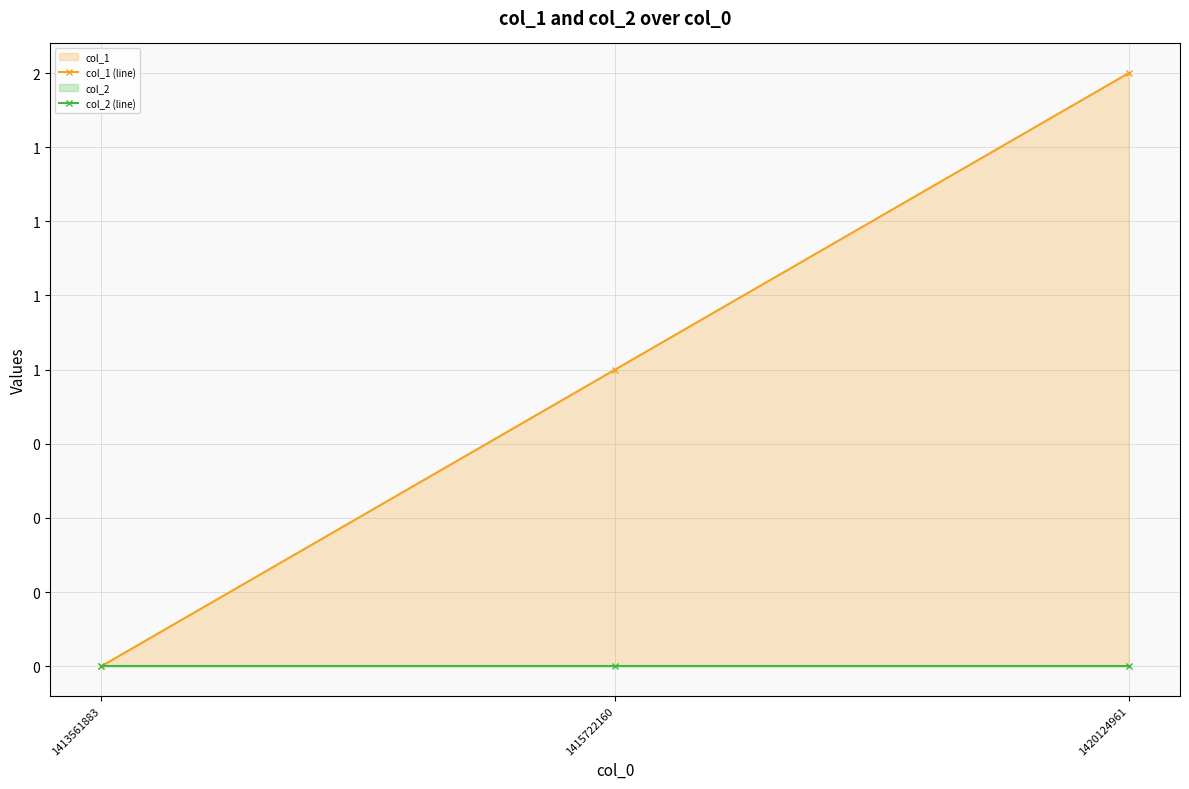

Count the number of categories in the chart.

3